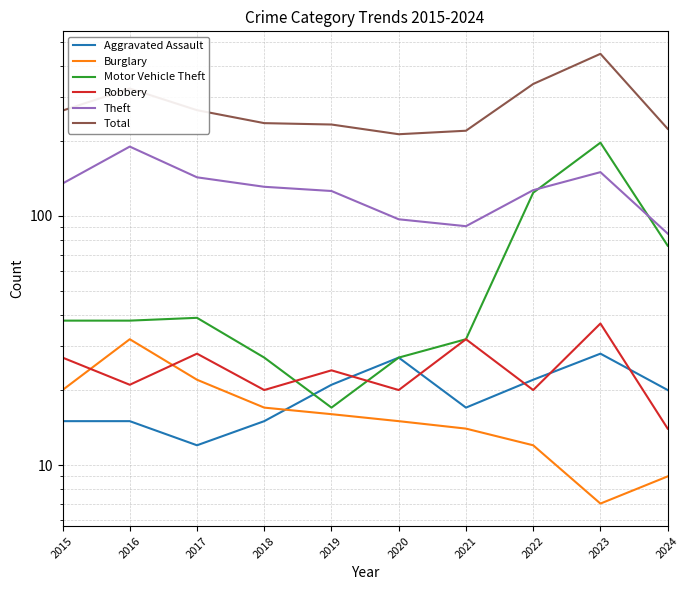

What is the average value of the Burglary series?

16